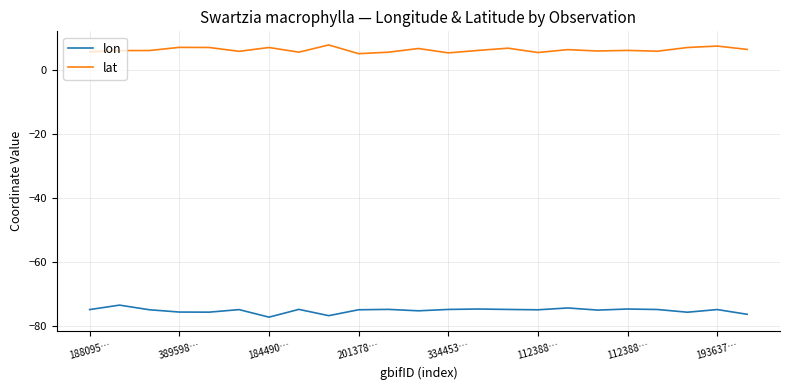

Which series has the largest total across all categories?

lat